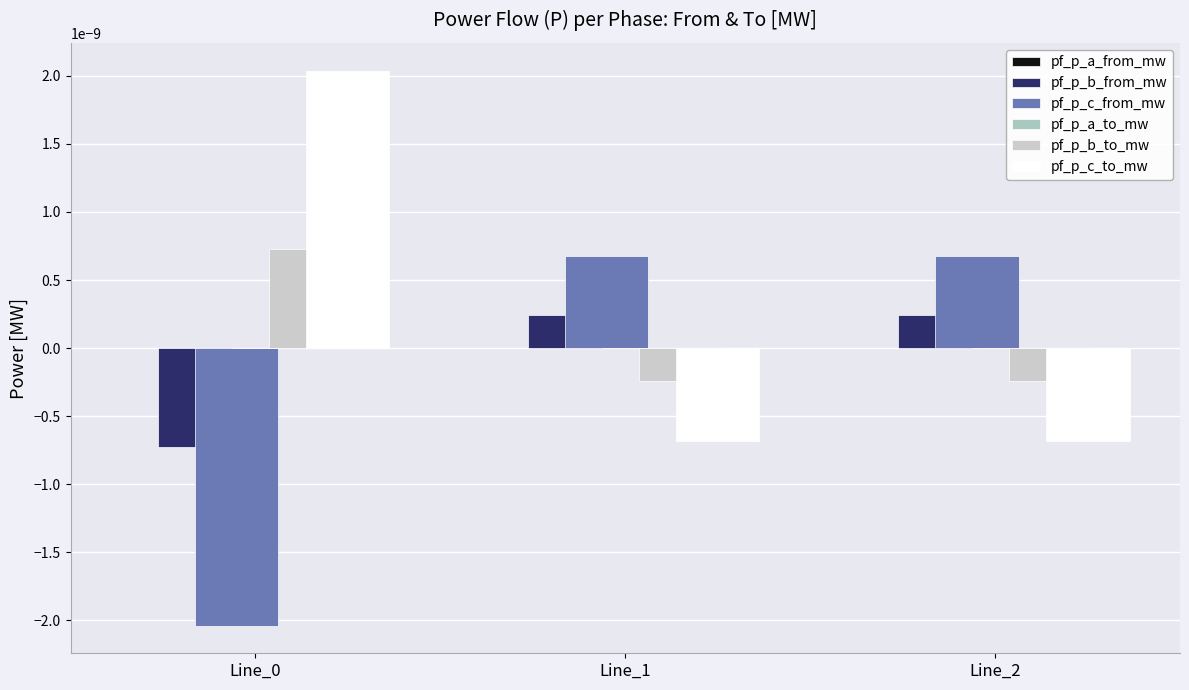

How many values in the pf_p_c_to_mw series exceed 0?

1